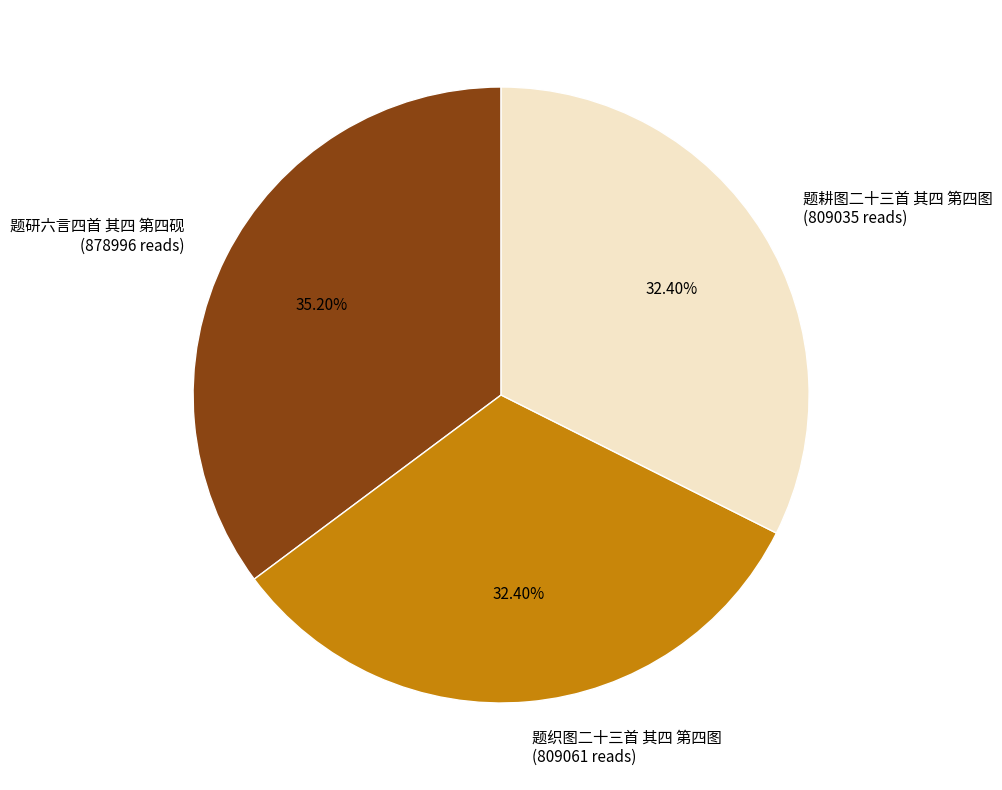

The 题织图二十三首 其四 第四图 slice represents 27% of the pie. True or false?

False